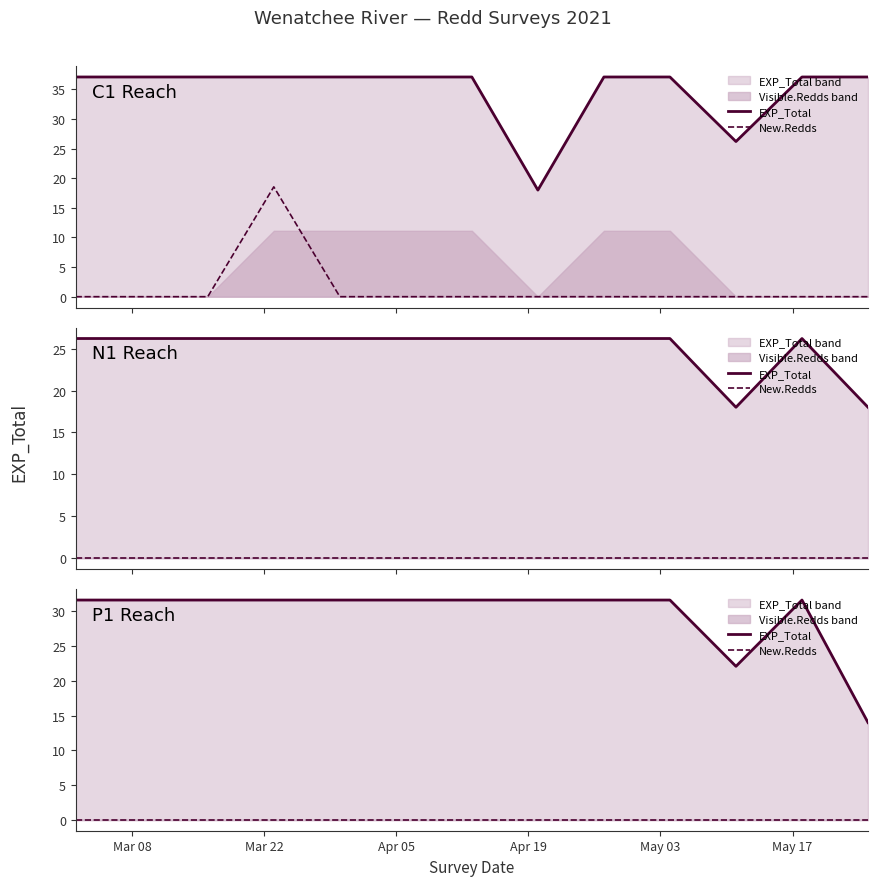

What position from the left is May 17?

6